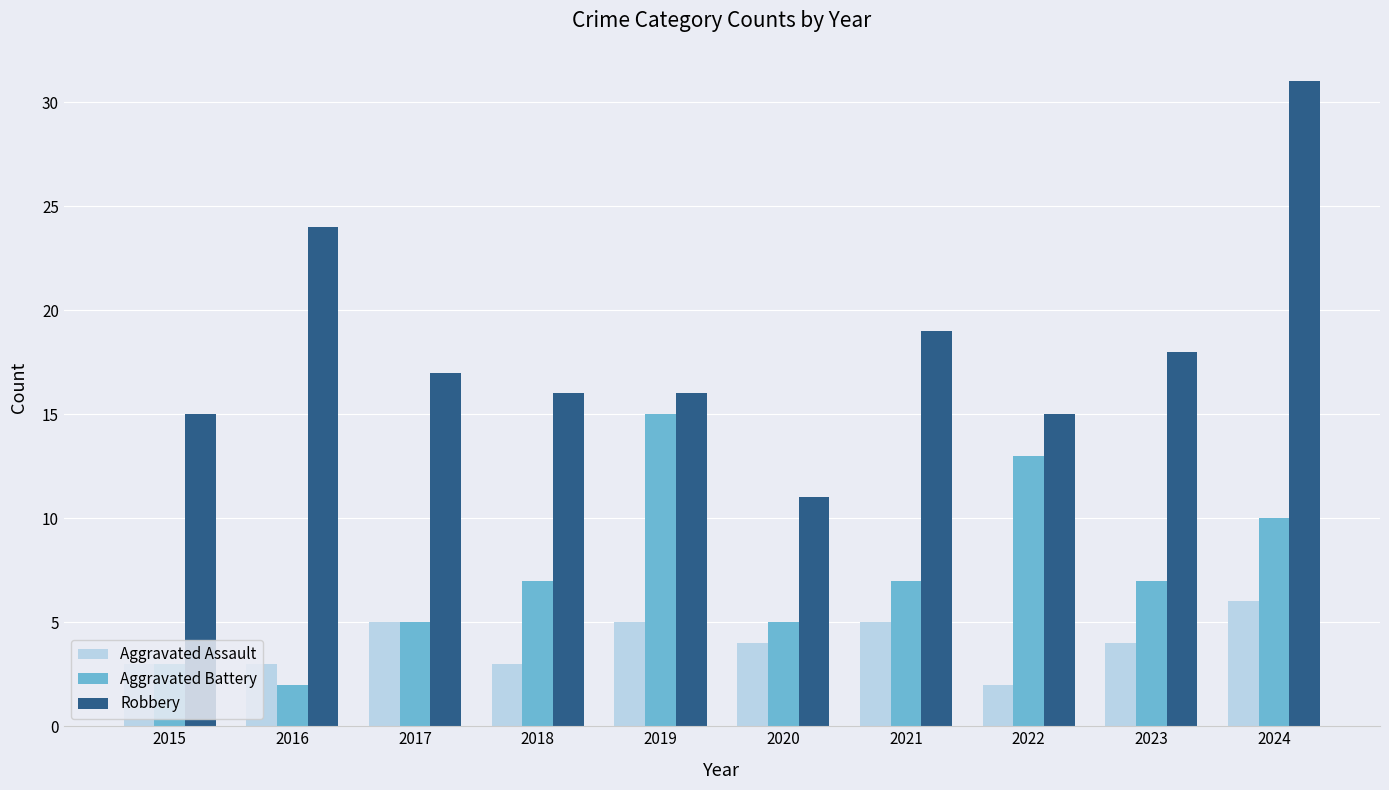

Rank the series by their average value, from lowest to highest.

Aggravated Assault, Aggravated Battery, Robbery